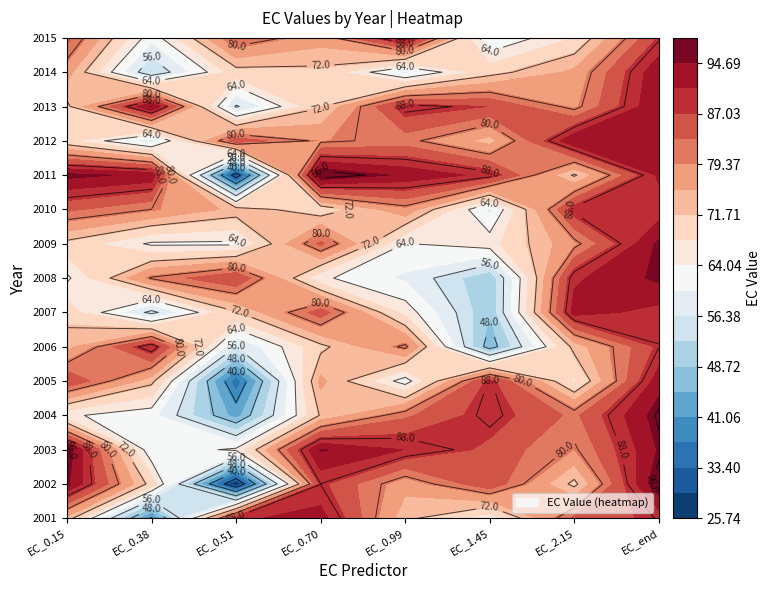

What is the approximate value of 2003 at 3?

95.1